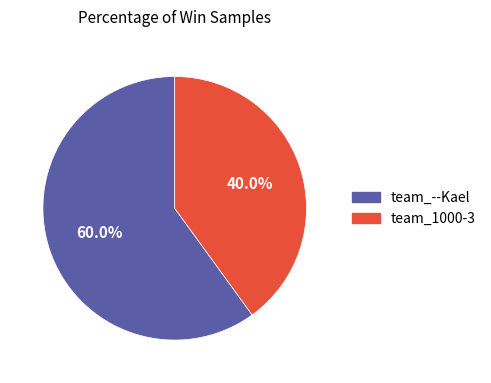

What is the ratio of the value at team_--Kael to the value at team_1000-3?

1.5